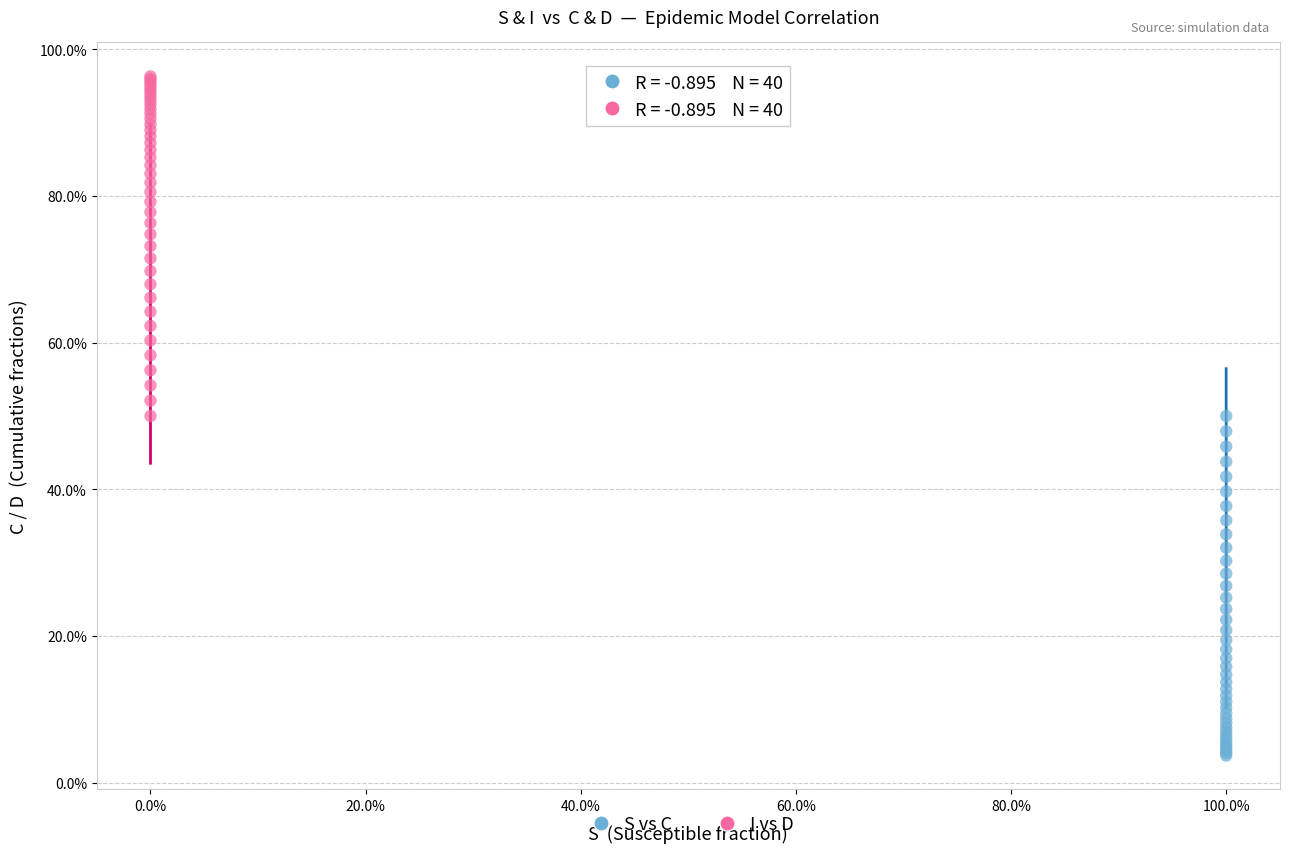

What are all the series names shown in the legend?

S vs C, I vs D